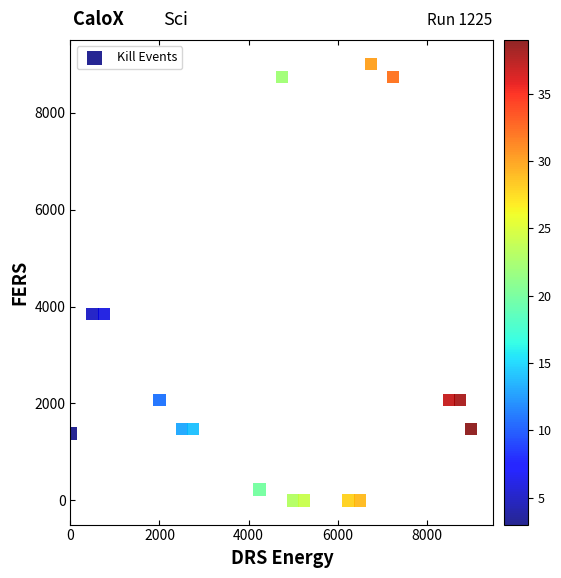

What is the range of Y values (max minus min)?

9000.0